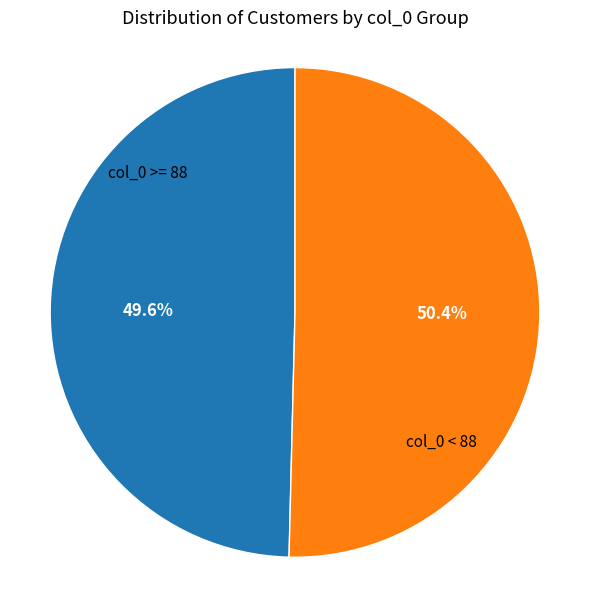

To the nearest percent, what is the difference between the largest and smallest slice percentages?

1%